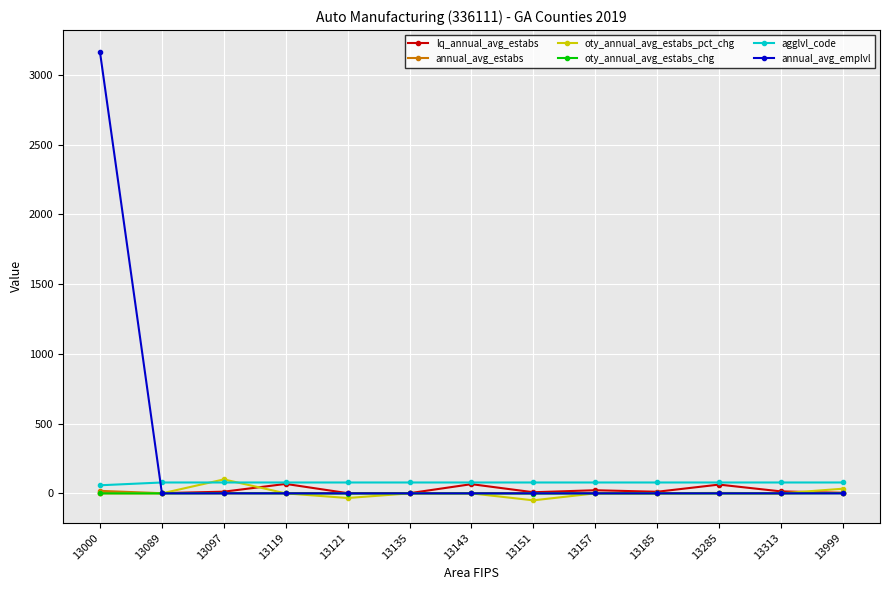

Is the value of oty_annual_avg_estabs_pct_chg at 13313 greater than the value of agglvl_code at 13157?

No